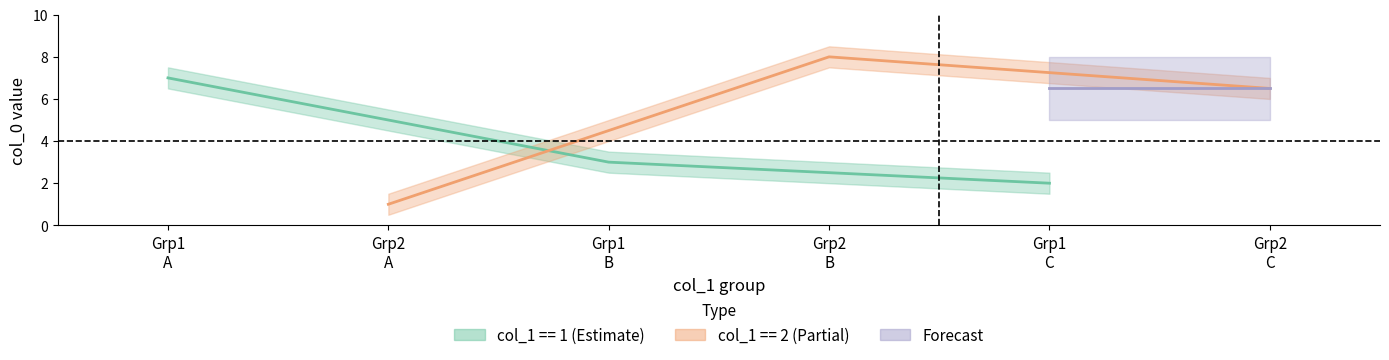

List the labels in order of value, smallest first.

2, 1, 1, 2, 1, 2